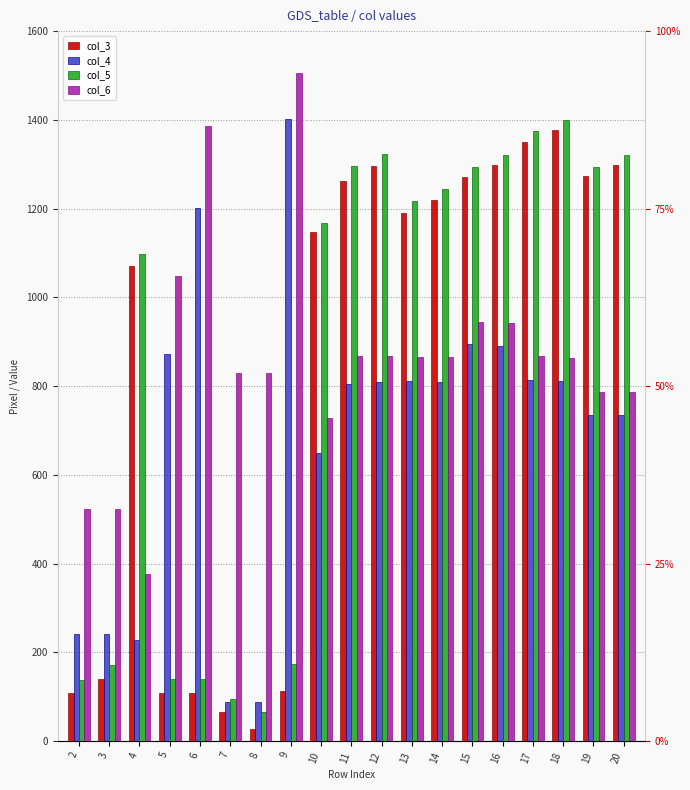

What value does the col_3 series have at 13?

1191